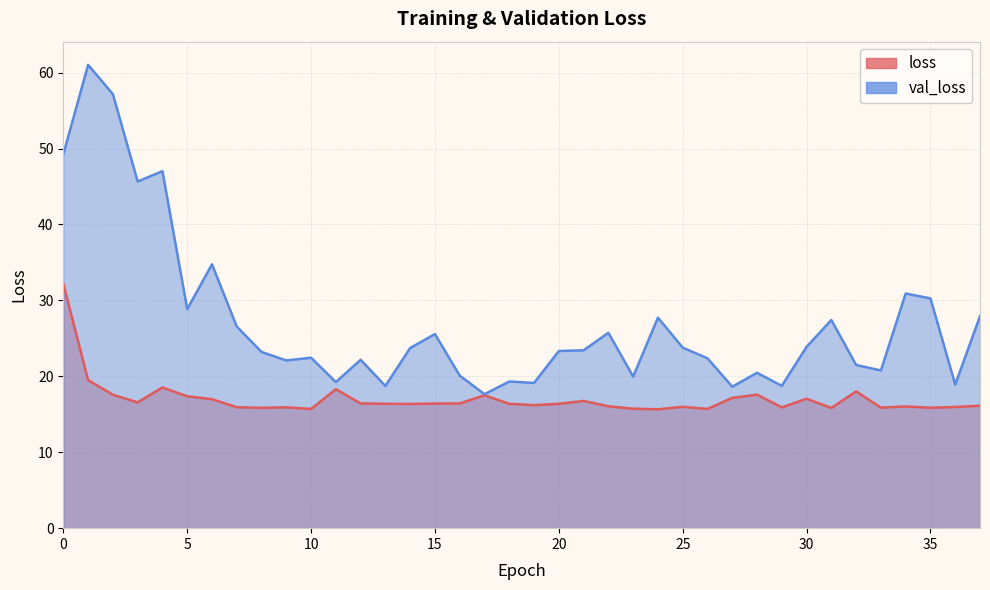

True or false: loss has more than 0 interior local peaks.

True